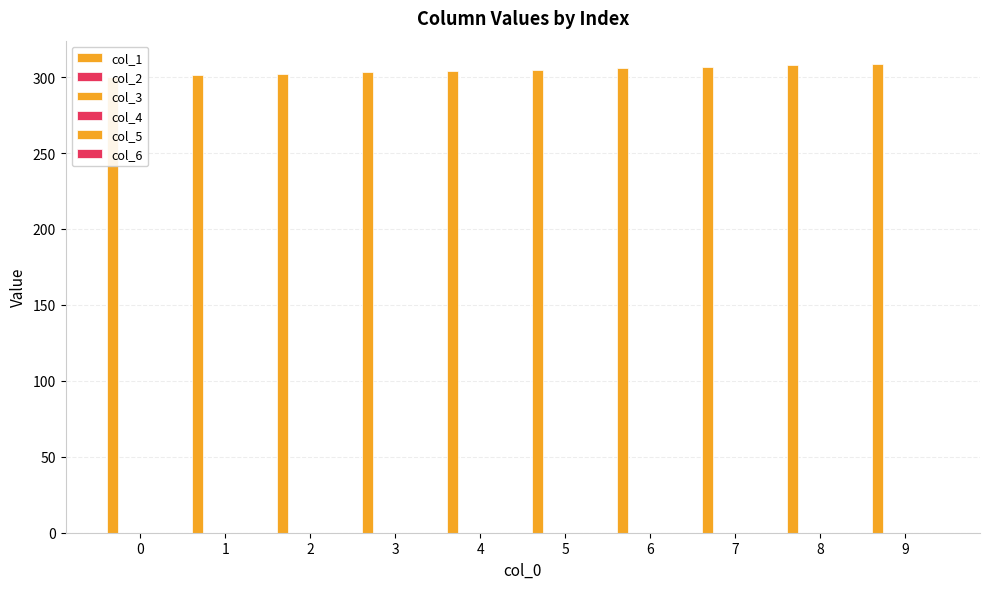

Reading right to left, what are all the values shown in this chart?

col_1: 308.6	307.8	306.9	305.8	304.9	304.2	303.2	302.3	301.4	300.4
col_2: 0.0	0.0	0.0	0.0	0.0	0.0	0.0	0.0	0.0	0.0
col_3: 0.0	0.0	0.0	0.0	0.0	0.0	0.0	0.0	0.0	0.0
col_4: 0.0	0.0	0.0	0.0	0.0	0.0	0.0	0.0	0.0	0.0
col_5: 0.0	0.0	0.0	0.0	0.0	0.0	0.0	0.0	0.0	0.0
col_6: 0.0	0.0	0.0	0.0	0.0	0.0	0.0	0.0	0.0	0.0